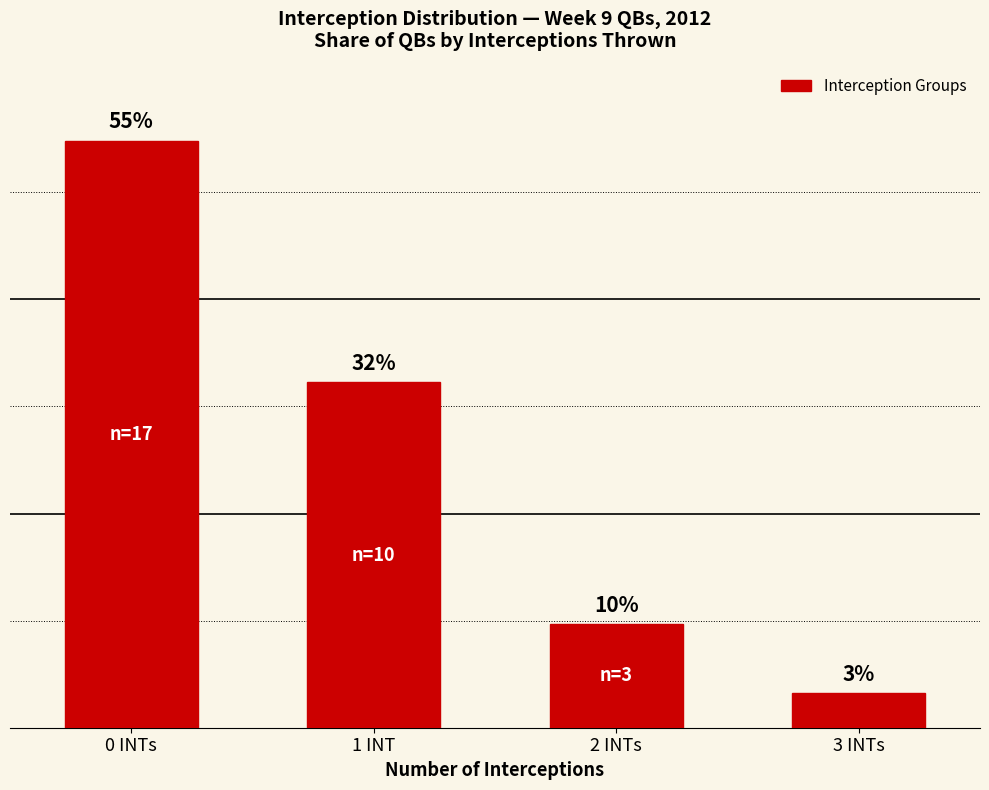

Does the chart contain any negative values?

No